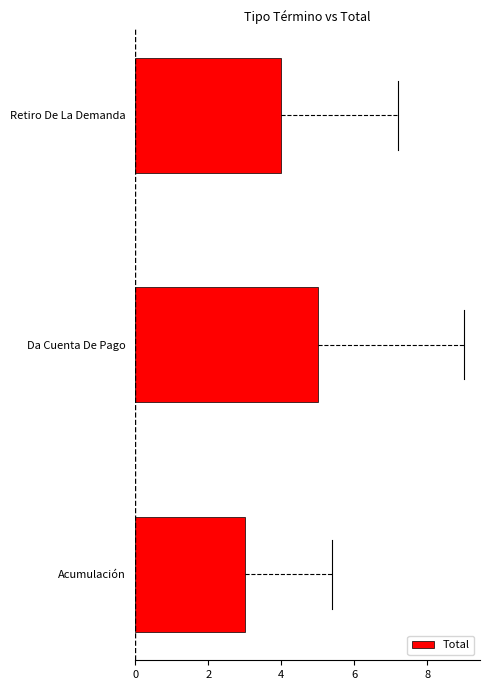

How many bars are there in total?

3